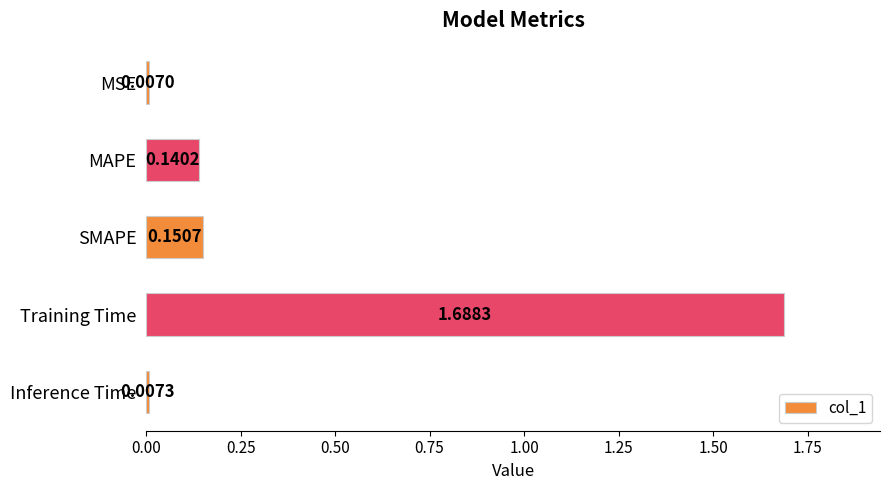

At which label is the value closest to 0?

MSE